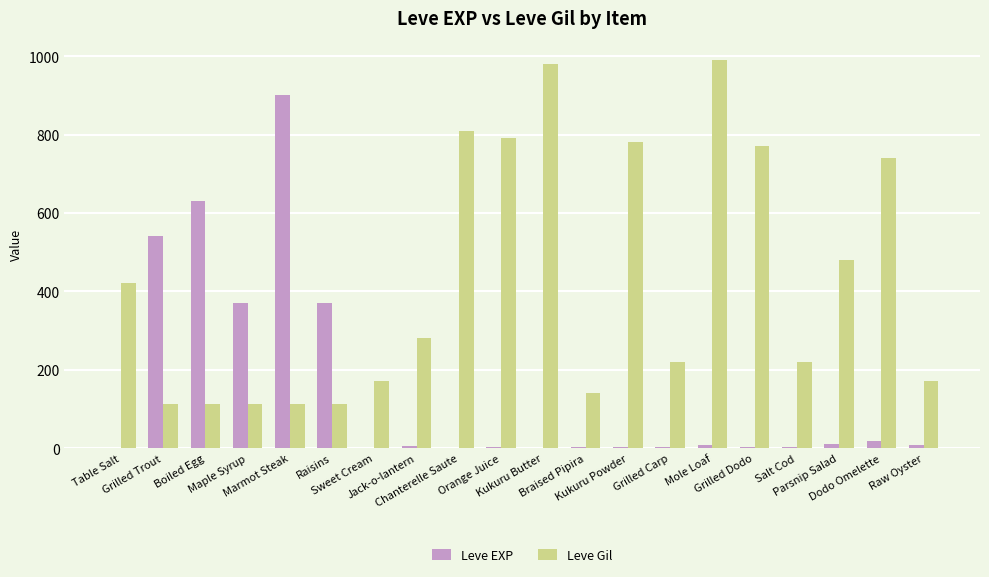

What is the maximum value for Leve Gil?

990